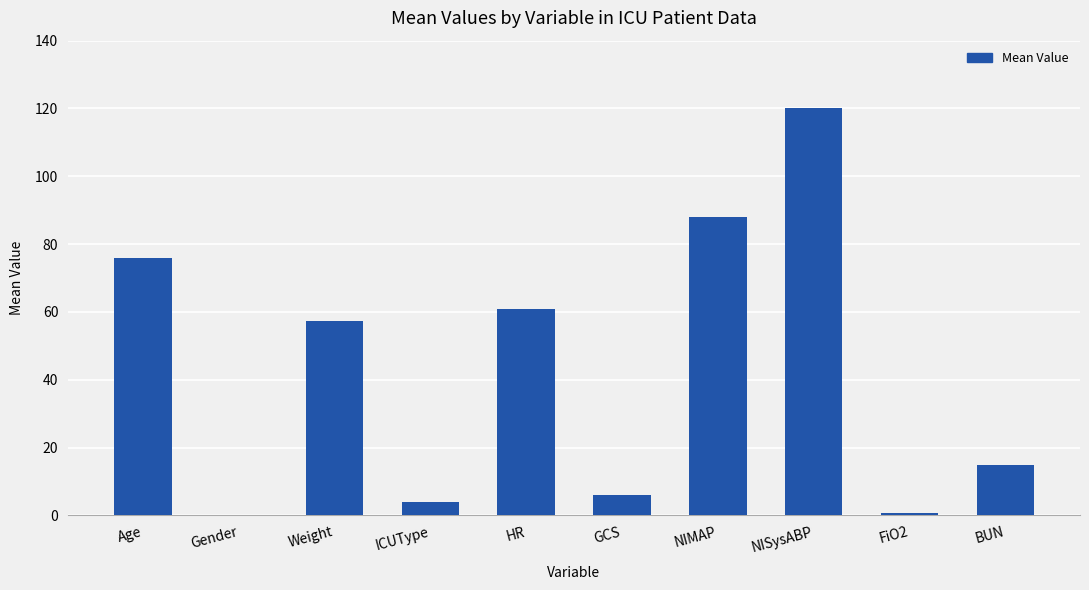

Is it true that the value at Age is 76.0?

True